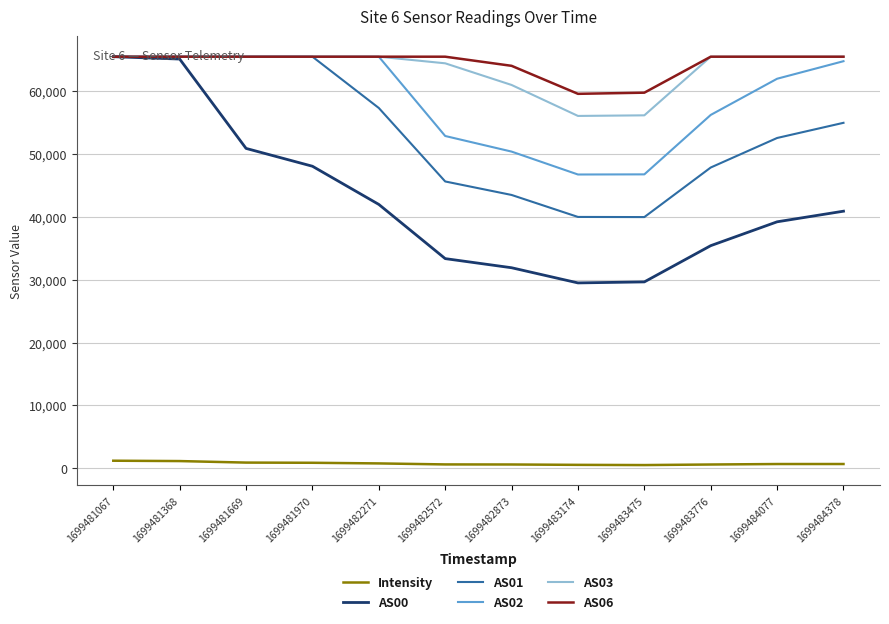

The AS06 series shows 25462.7 at 1699483776. True or false?

False